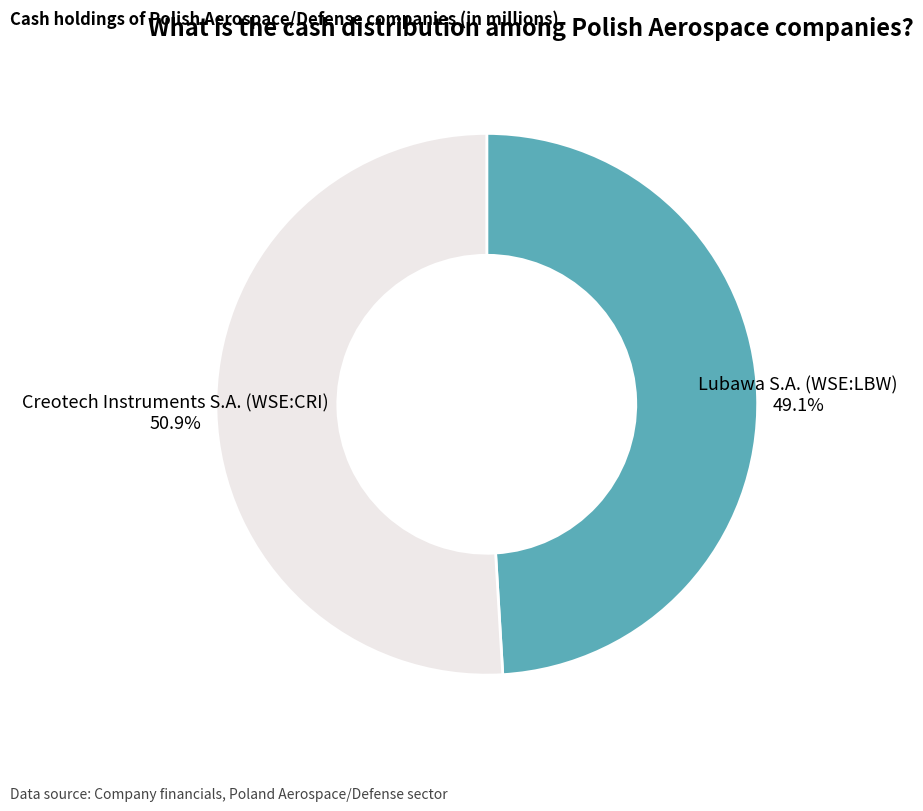

Rank the categories by value from highest to lowest.

Creotech Instruments S.A. (WSE:CRI), Lubawa S.A. (WSE:LBW)